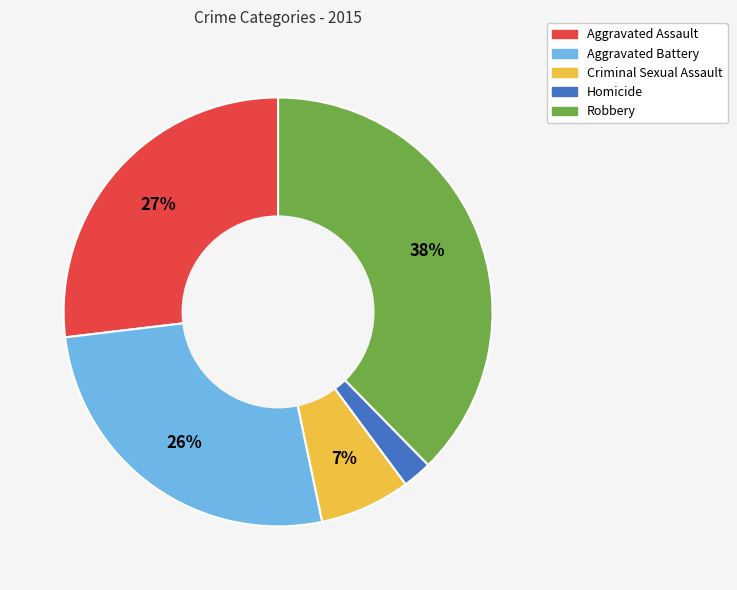

Combined, do Criminal Sexual Assault and Aggravated Assault account for over 50%?

No